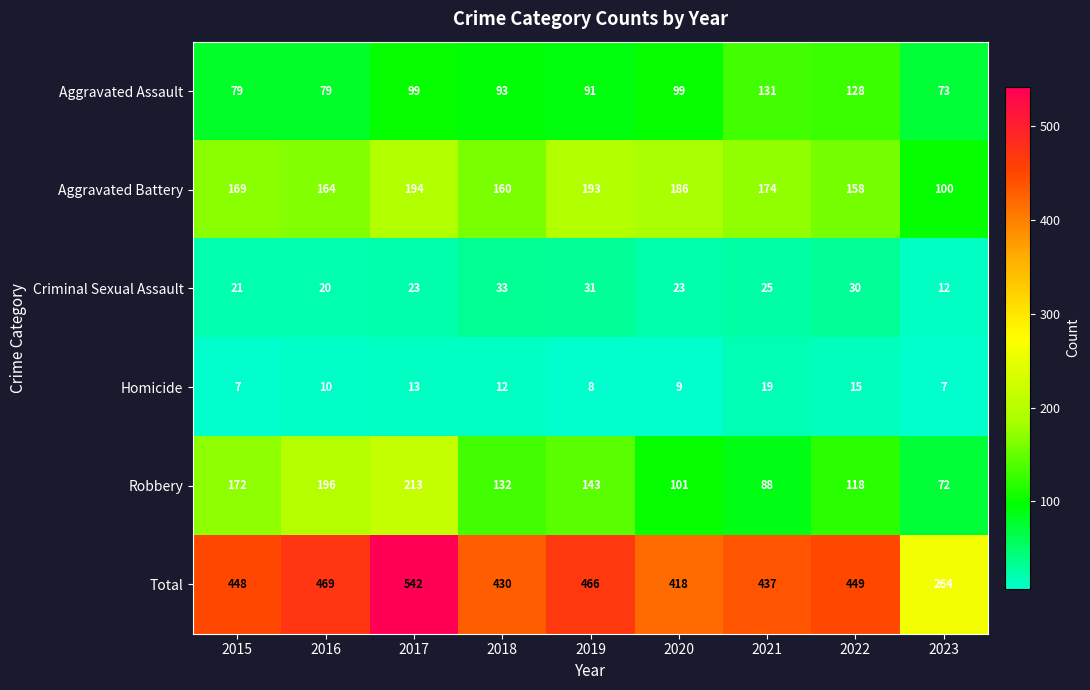

How many distinct data groups are displayed?

6